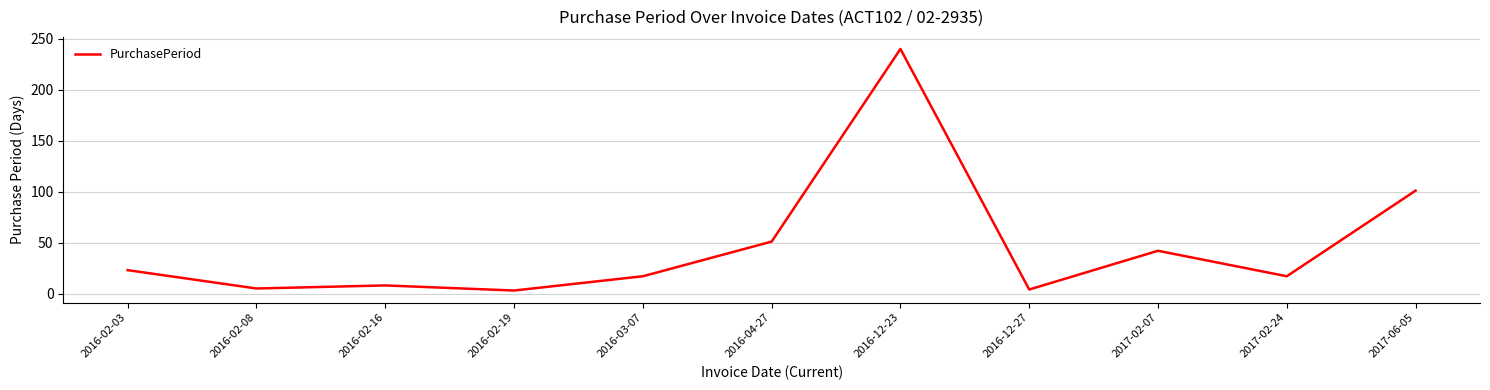

What is the average value?

46